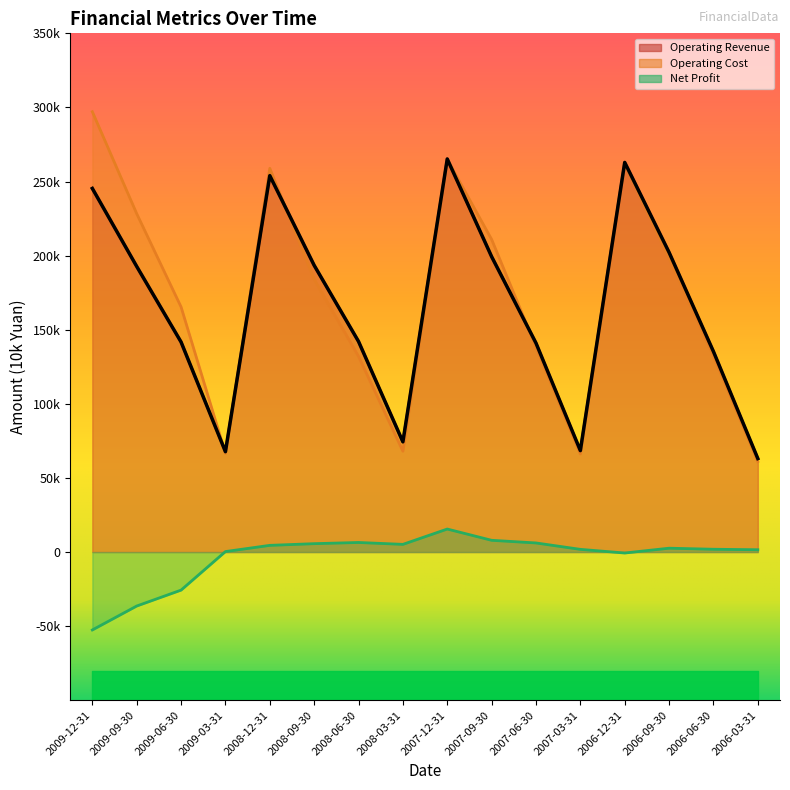

True or false: Operating Cost and Net Profit cross at least once.

False